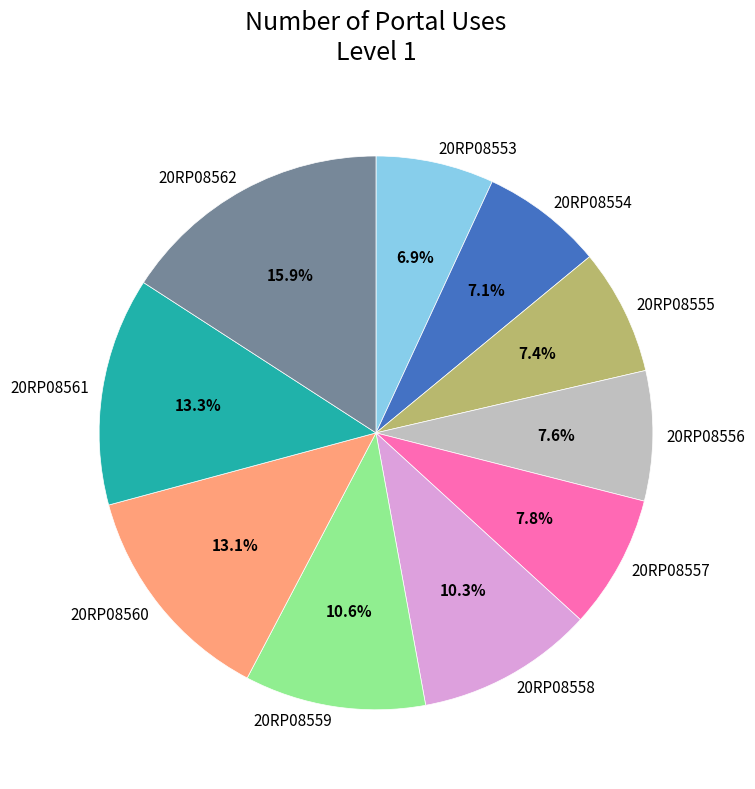

Which slice is the largest?

20RP08562